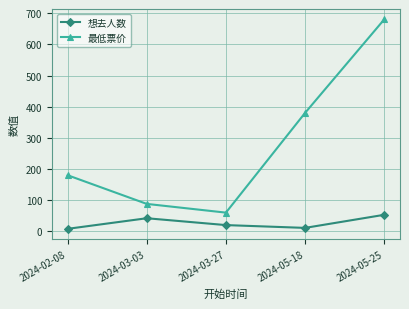

Where is 最低票价 nearest to the value 370?

2024-05-18